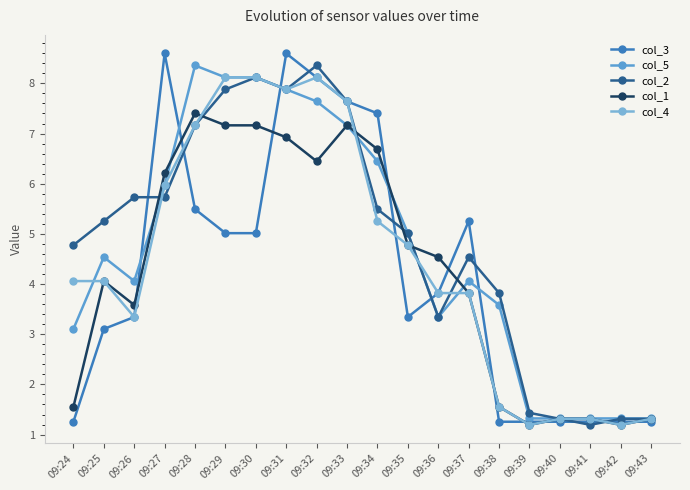

Reading left to right, list all the values displayed in this chart.

col_3: 1.3	3.1	3.3	8.6	5.5	5.0	5.0	8.6	8.1	7.6	7.4	3.3	3.8	5.3	1.3	1.3	1.3	1.3	1.3	1.3
col_5: 3.1	4.5	4.1	6.0	8.4	8.1	8.1	7.9	7.6	7.2	6.4	5.0	3.3	4.1	3.6	1.3	1.3	1.3	1.3	1.3
col_2: 4.8	5.3	5.7	5.7	7.2	7.9	8.1	7.9	8.4	7.6	5.5	5.0	3.3	4.5	3.8	1.4	1.3	1.2	1.3	1.3
col_1: 1.6	4.1	3.6	6.2	7.4	7.2	7.2	6.9	6.4	7.2	6.7	4.8	4.5	3.8	1.6	1.2	1.3	1.3	1.2	1.3
col_4: 4.1	4.1	3.3	6.0	7.2	8.1	8.1	7.9	8.1	7.6	5.3	4.8	3.8	3.8	1.6	1.2	1.3	1.3	1.2	1.3